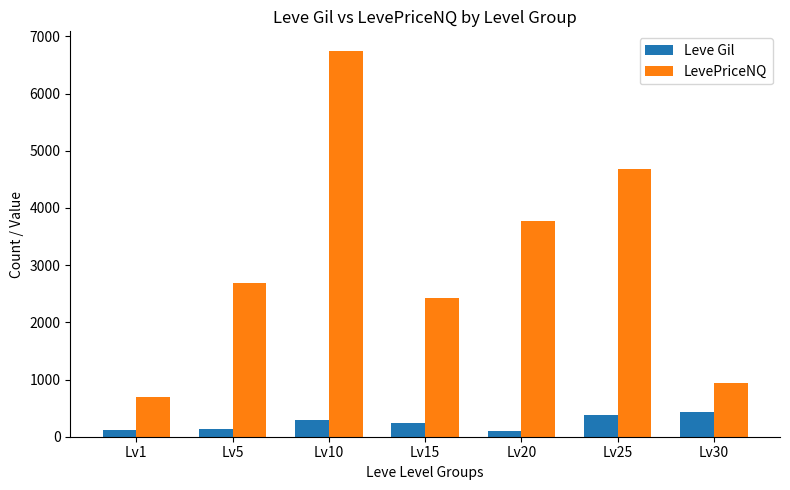

What is the maximum value shown in the chart?

6750